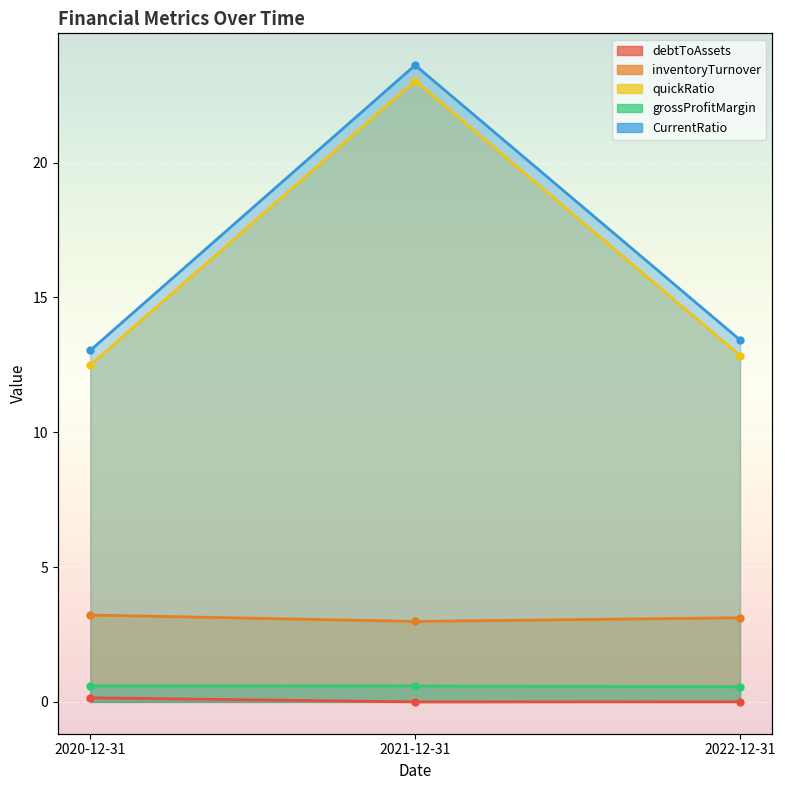

List the labels in order of grossProfitMargin value, smallest first.

2022-12-31, 2021-12-31, 2020-12-31